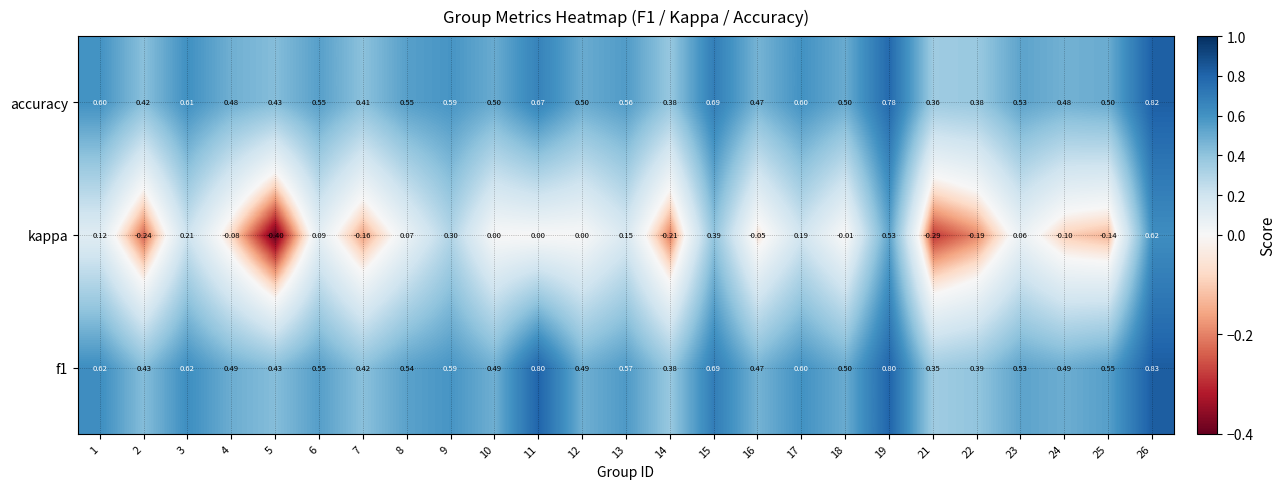

Rank the series by their maximum value, from highest to lowest.

f1, accuracy, kappa